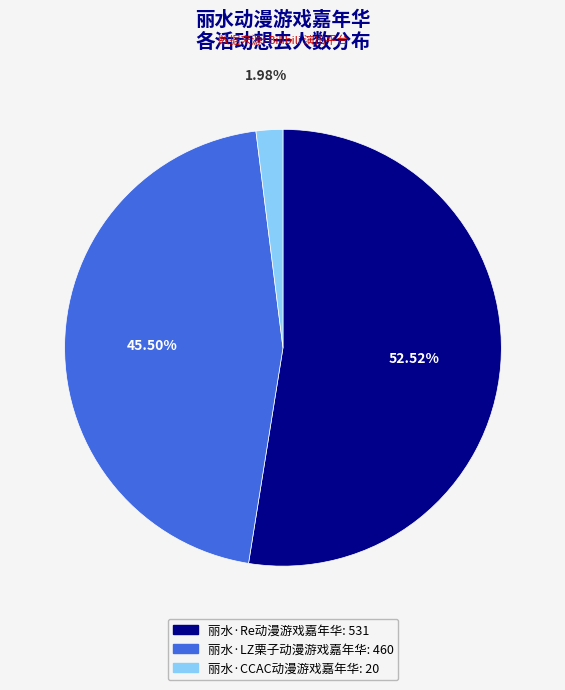

What is the smallest slice in the pie chart?

丽水·CCAC动漫游戏嘉年华